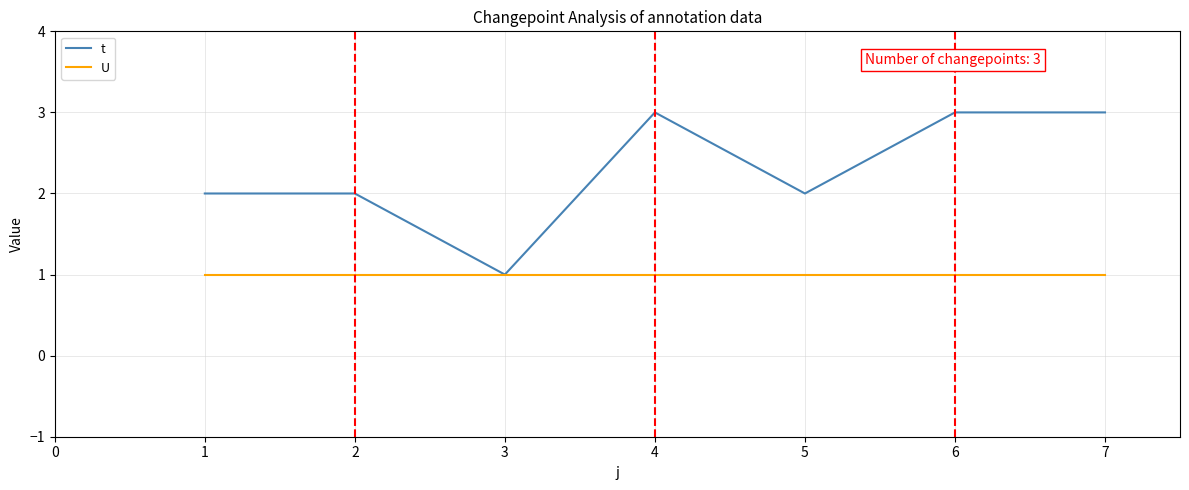

Which series has the largest total across all categories?

t